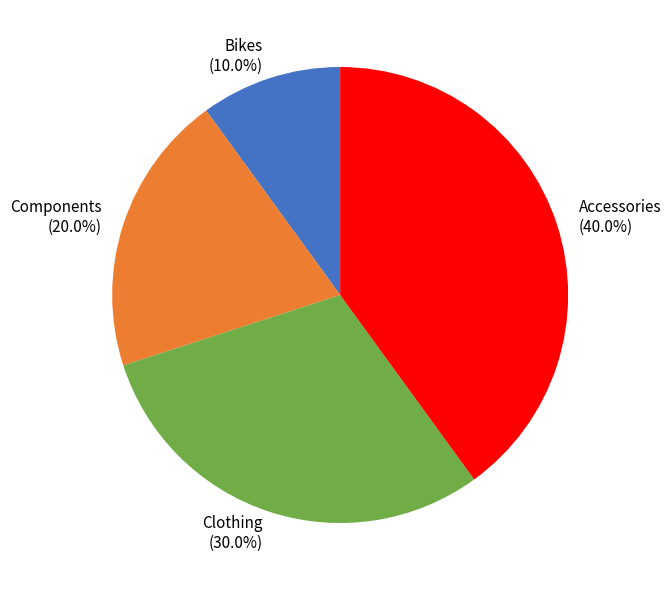

Is Components the majority of the pie?

No